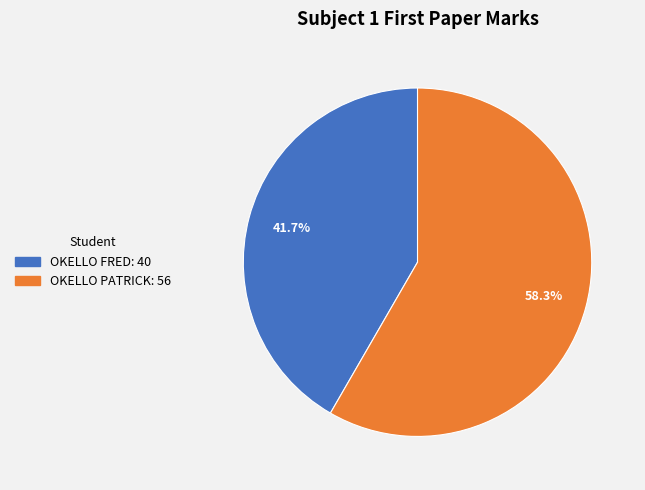

To the nearest percent, what portion does OKELLO PATRICK represent?

58%